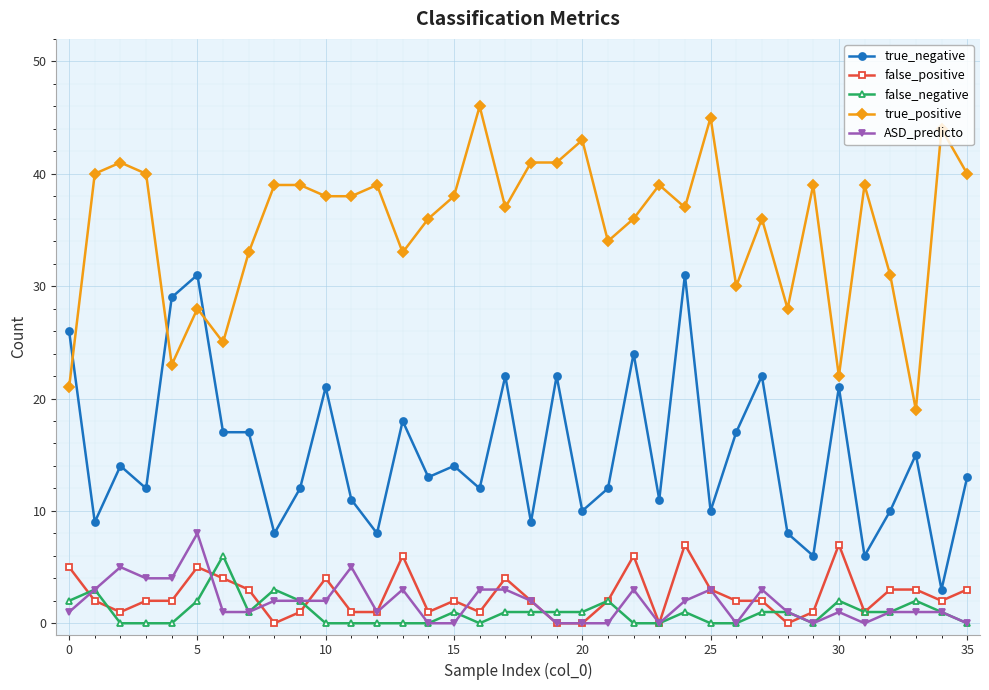

True or false: true_negative and false_positive intersect in this chart.

False